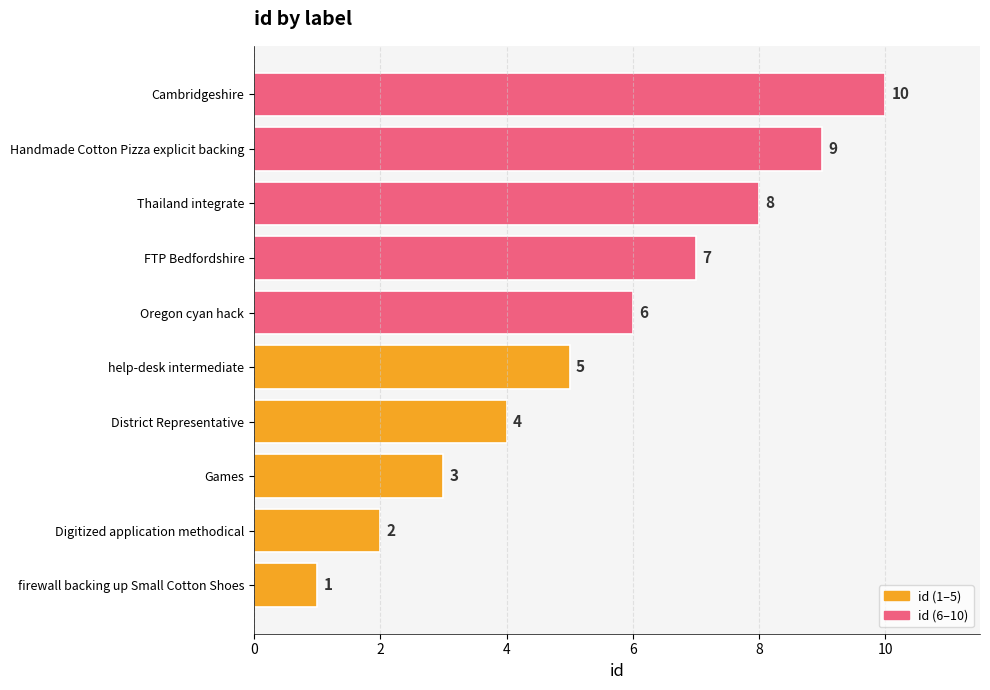

List the labels in order of value, smallest first.

firewall backing up Small Cotton Shoes, Digitized application methodical, Games, District Representative, help-desk intermediate, Oregon cyan hack, FTP Bedfordshire, Thailand integrate, Handmade Cotton Pizza explicit backing, Cambridgeshire